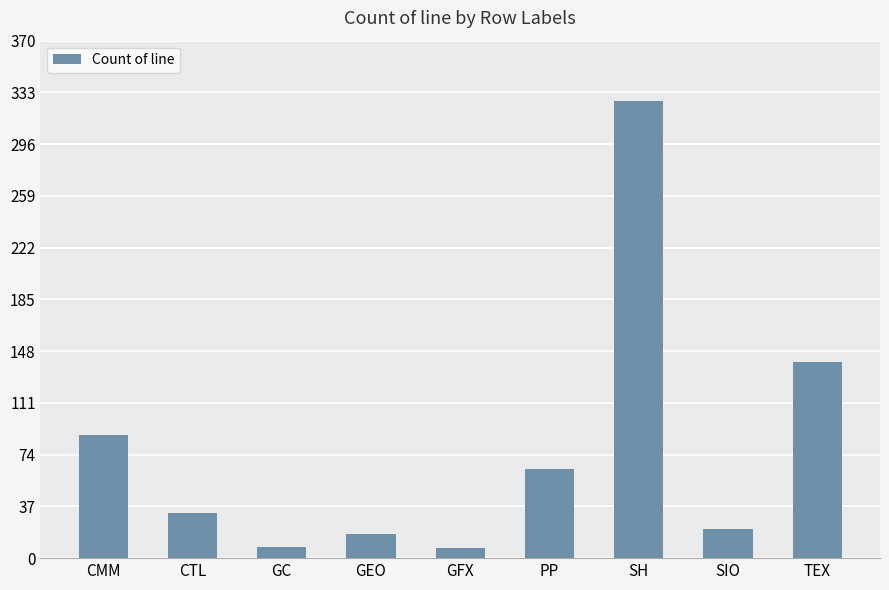

The value at CTL is 48. True or false?

False